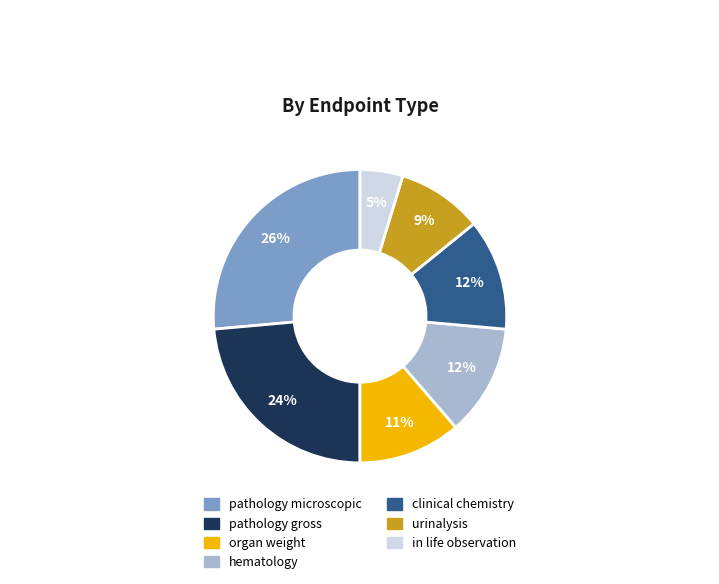

Which category has the biggest portion of the pie?

pathology microscopic